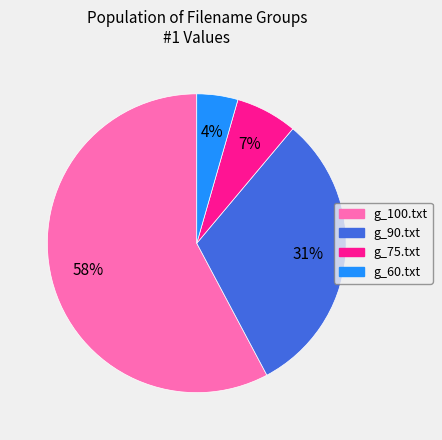

Rank the categories by value from highest to lowest.

g_100.txt, g_90.txt, g_75.txt, g_60.txt